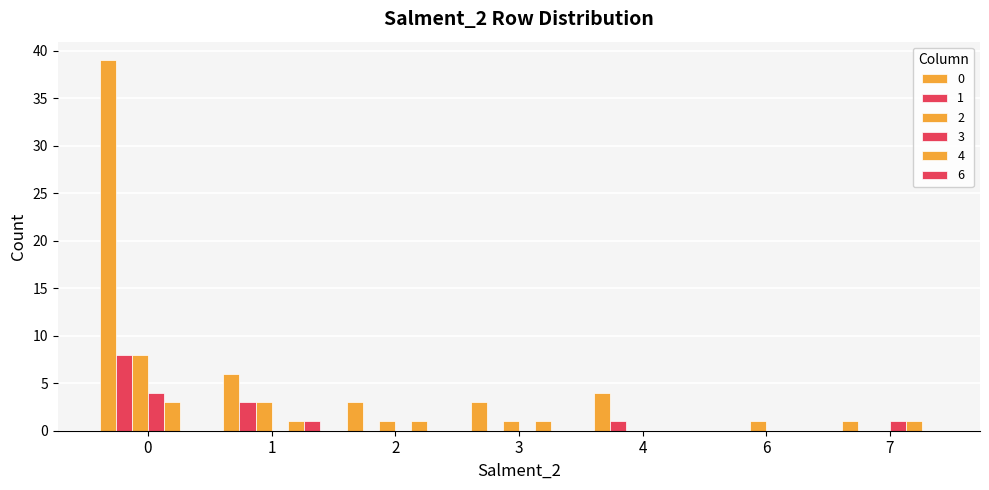

What is the difference between the 2 values at 0 and 6?

7